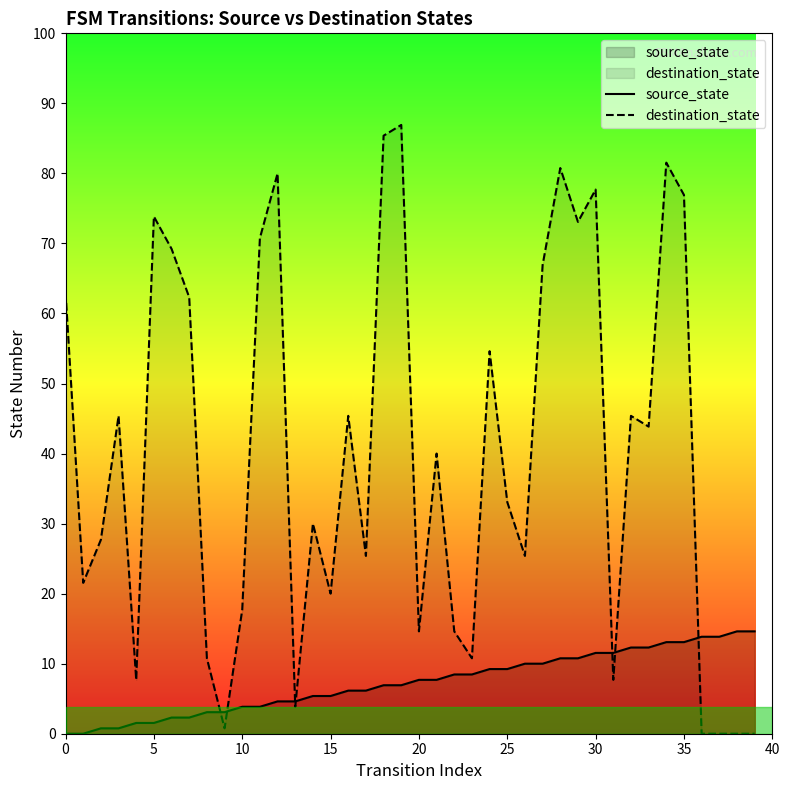

At 16, list the series in order from smallest to largest.

source_state, destination_state